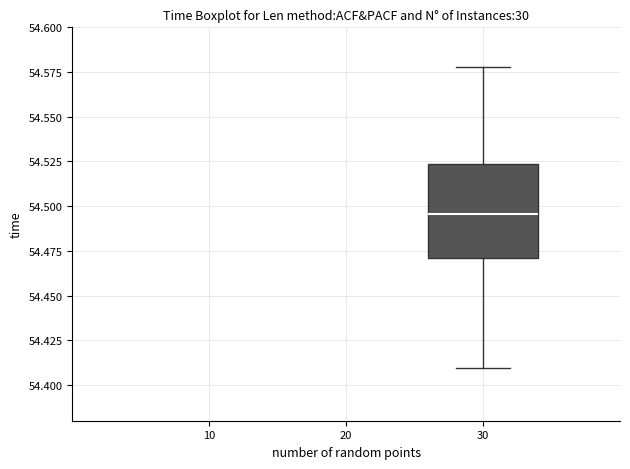

Read this box plot against the y-axis: the position of the median line, the range covered by the box, and the ends of both whiskers. The values are not printed on the chart, so give them approximately, as read against the axis.

median 54.495, box 54.470 to 54.525, whiskers 54.410 to 54.580